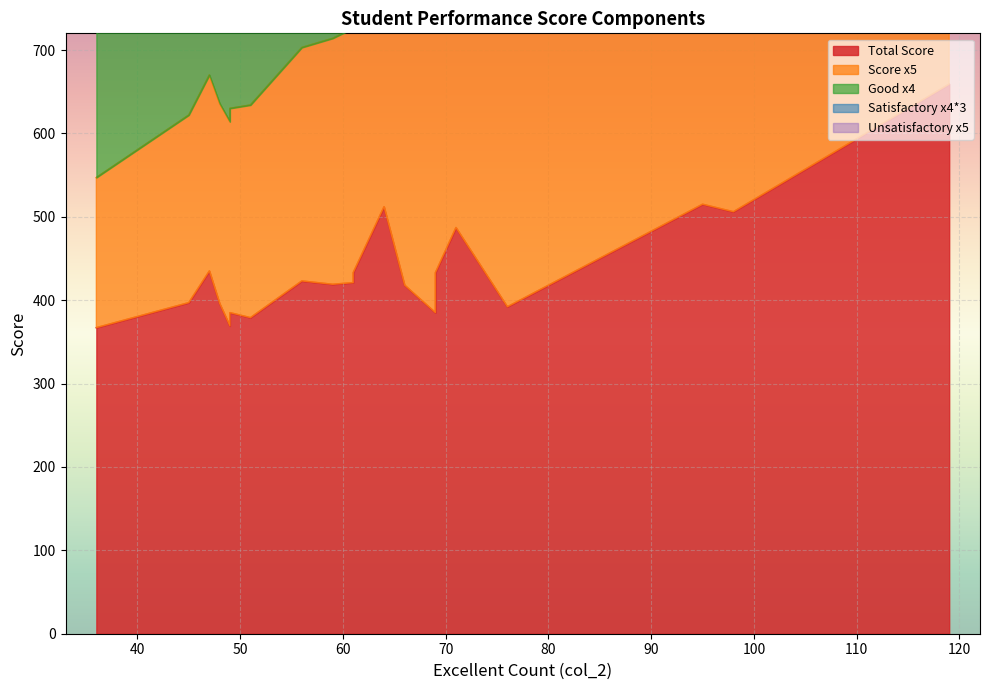

At which category does the chart reach its peak across all series?

119